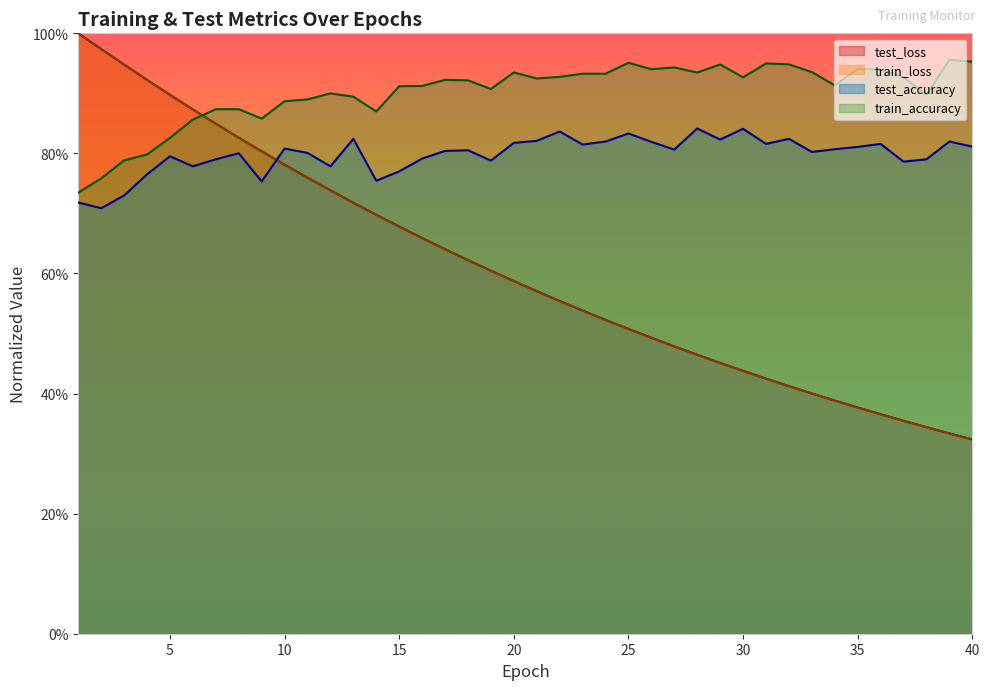

List the series in order of their peak value, highest first.

test_loss, train_loss, train_accuracy, test_accuracy